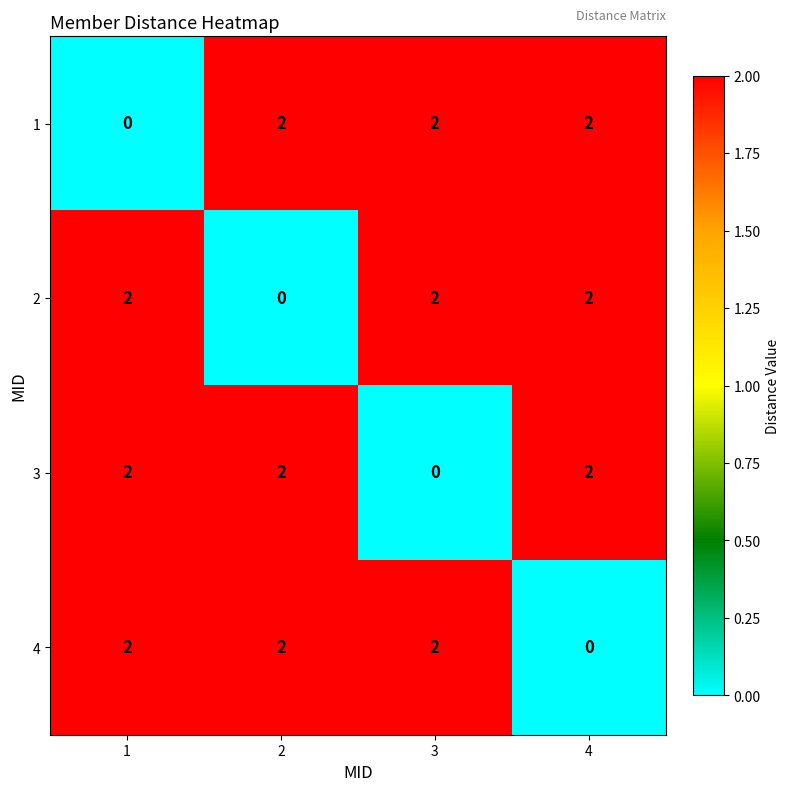

What is the sum of all 3 values?

6